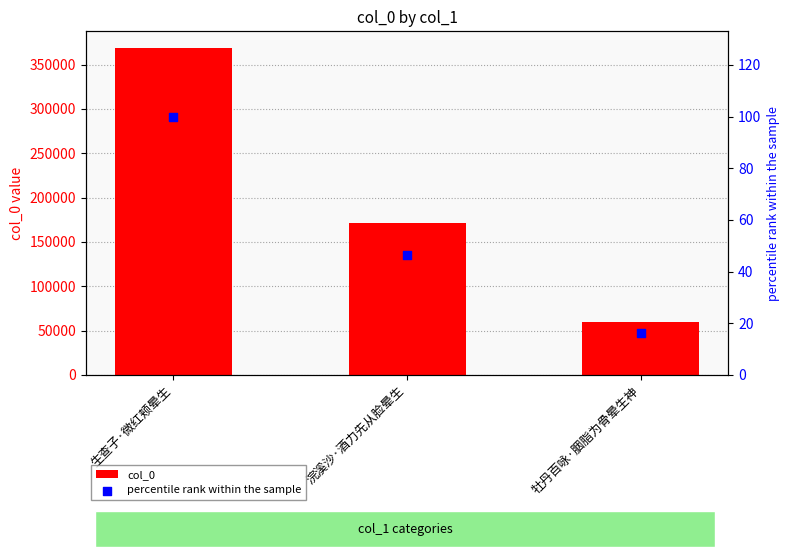

What are all the series names shown in the legend?

col_0, percentile rank within the sample